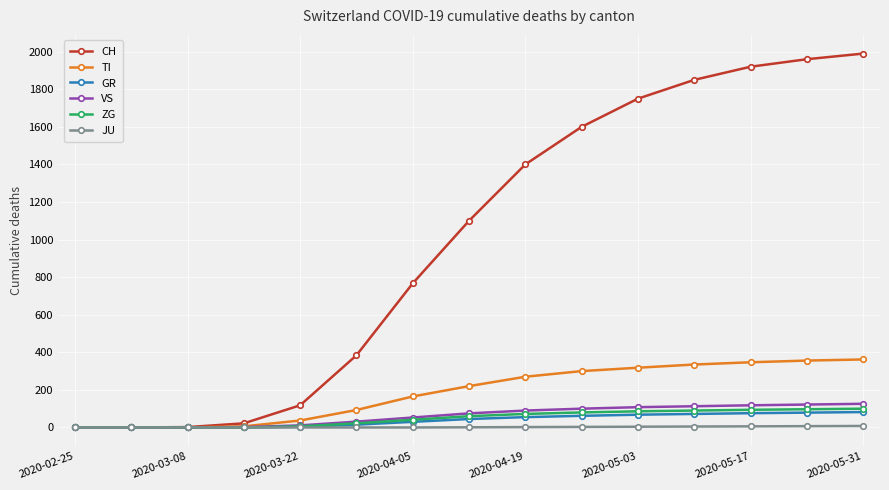

What is the maximum value for CH?

1990